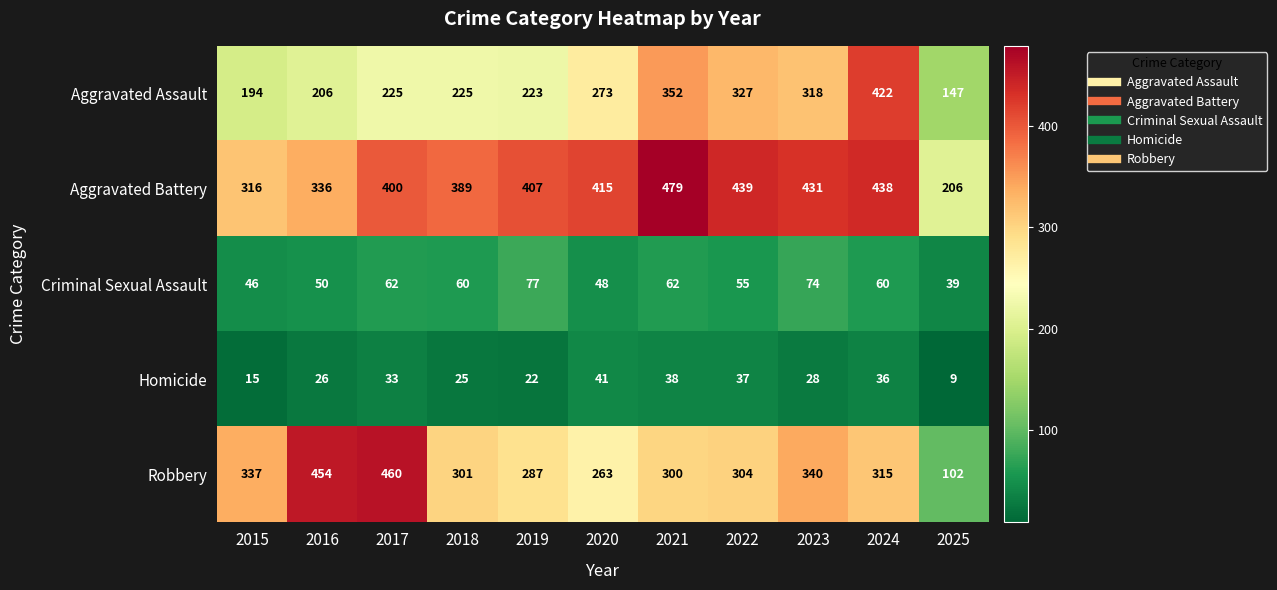

At which category is the sum across all series the highest?

2024